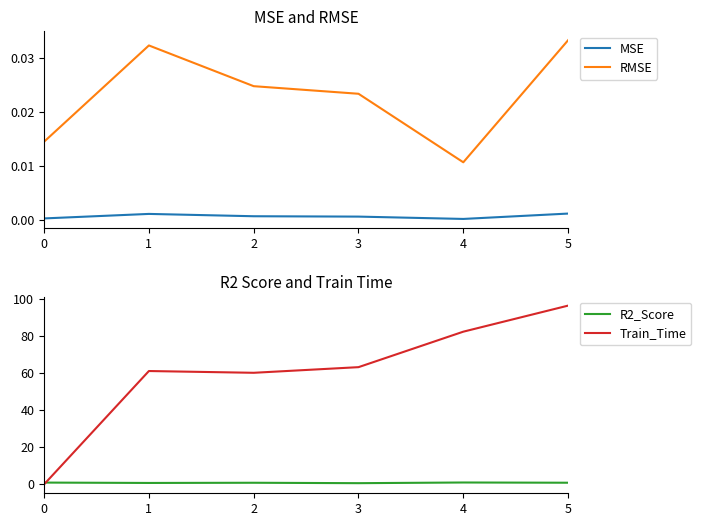

At 1, list the series in order from largest to smallest.

Train_Time, R2_Score, RMSE, MSE